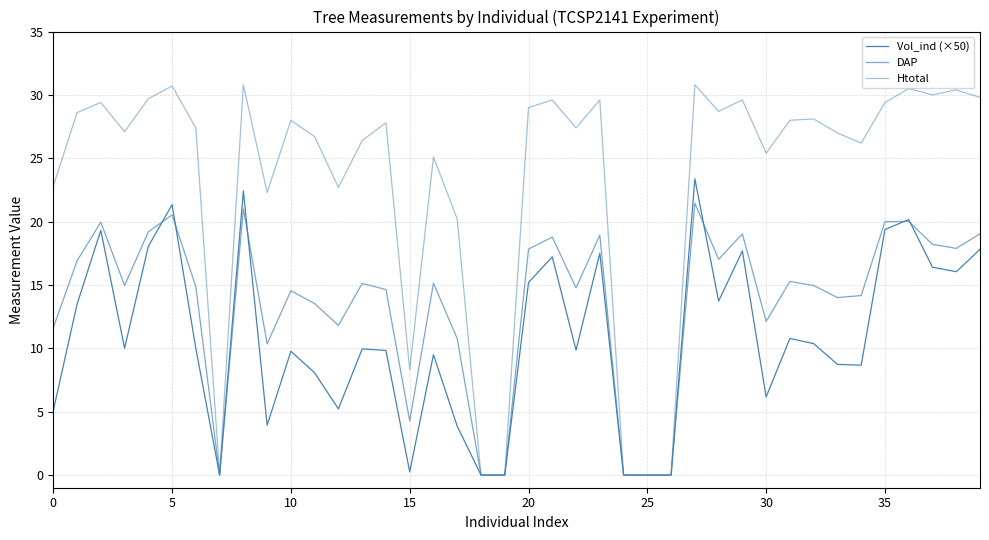

What is the label of the 11th point from the right?

29